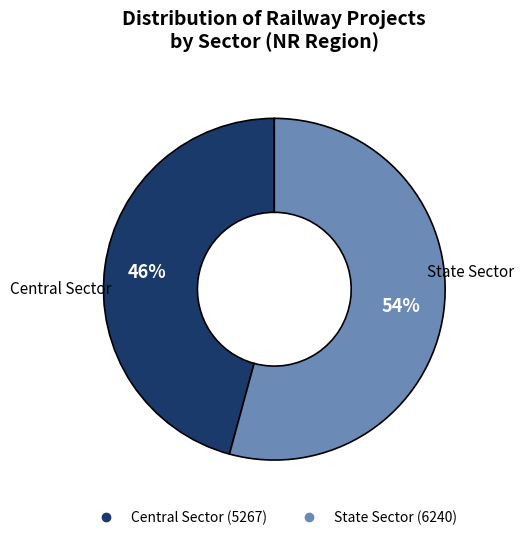

How many slices are in this pie chart?

2